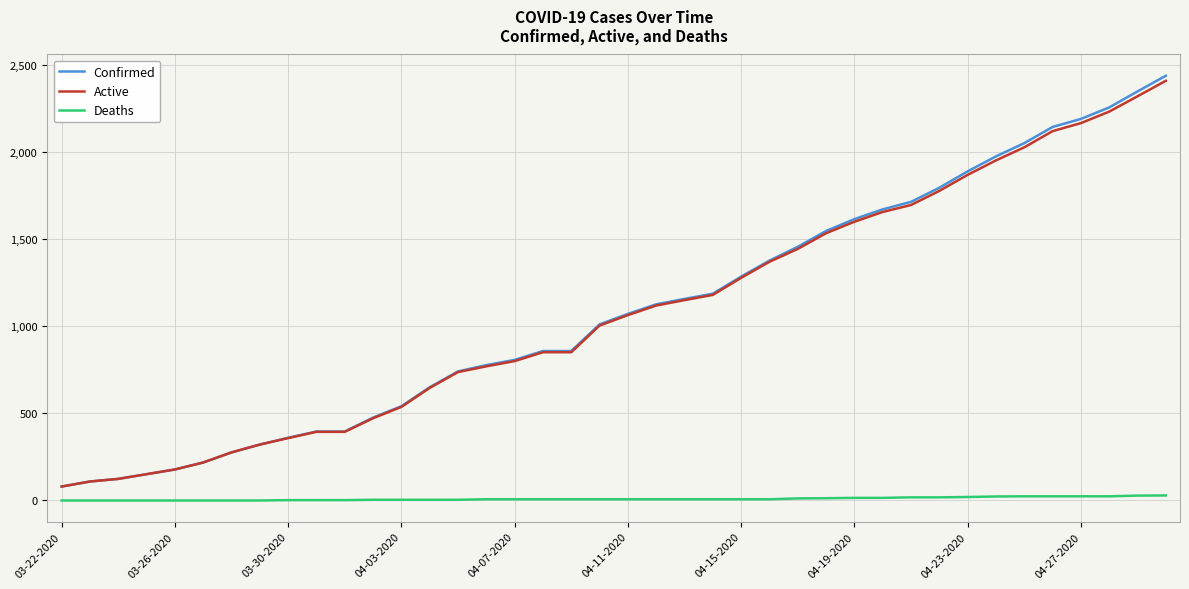

How many values in the Confirmed series are below 1071?

20